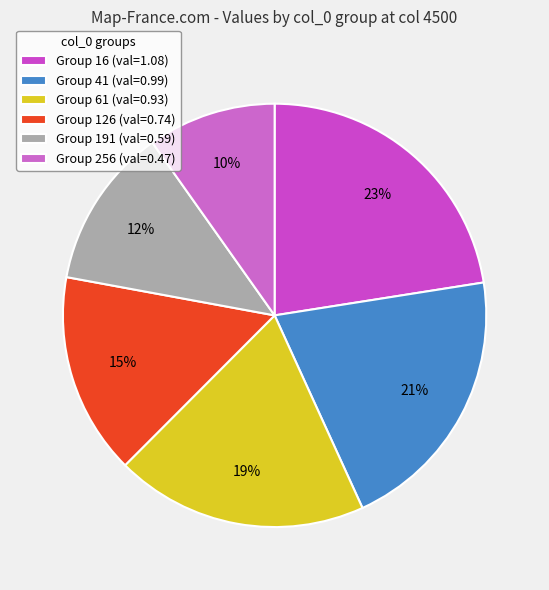

How many segments does this pie chart have?

6